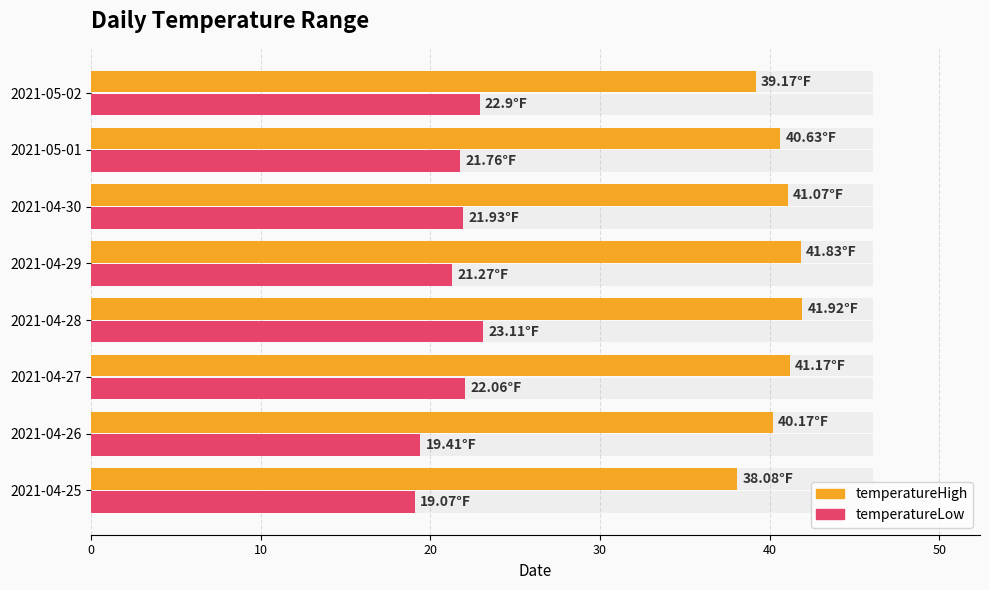

What position from the right is 2021-04-29?

4